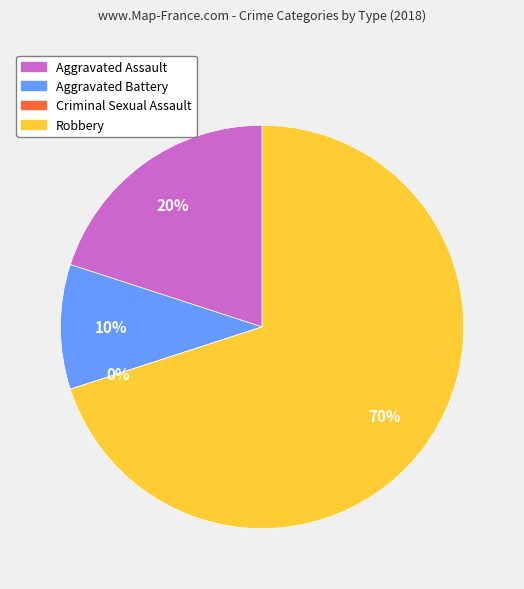

What is the ratio of the value at Aggravated Assault to the value at Aggravated Battery?

2.0